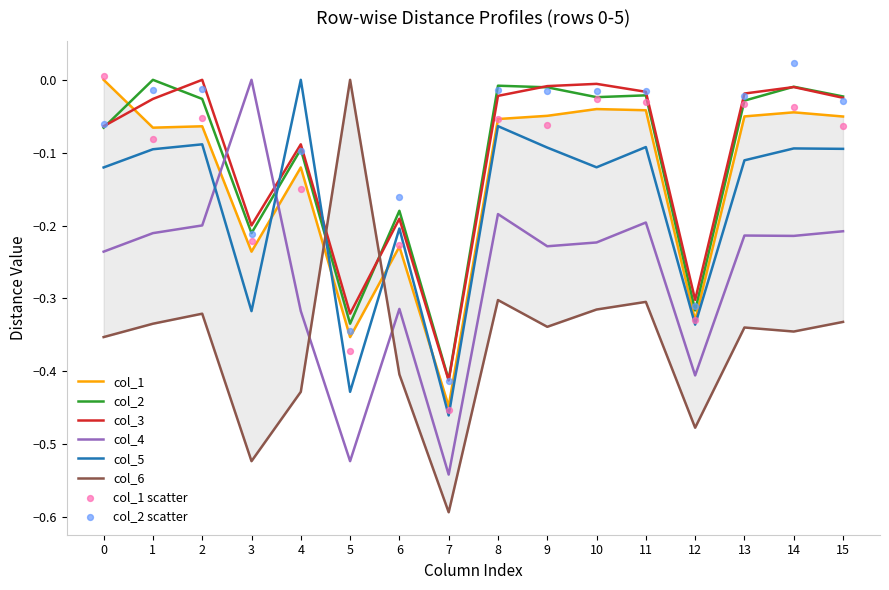

Which series reaches the minimum Y coordinate?

col_6